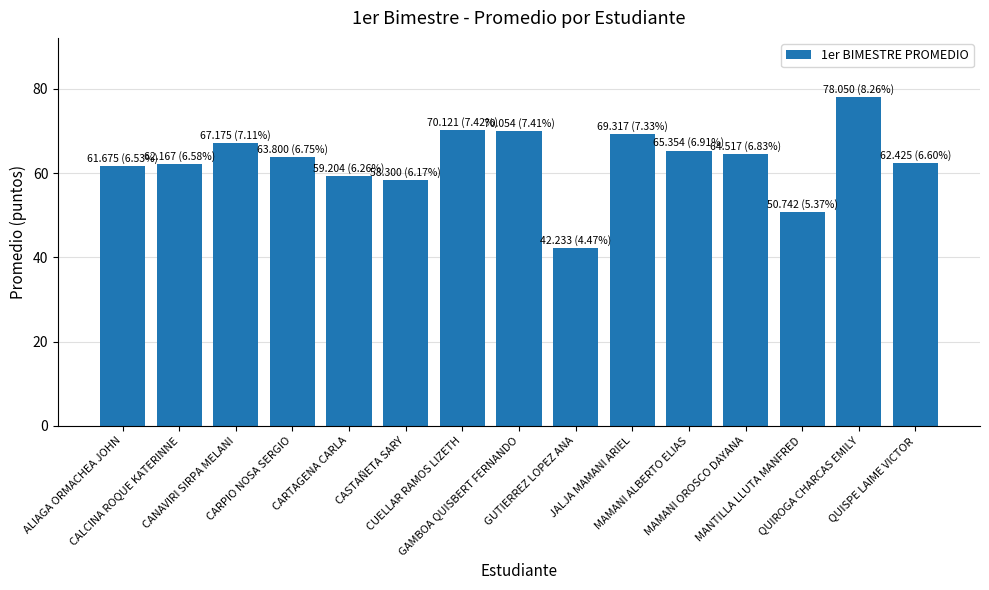

What is the value of the 12th bar from the left?

64.5